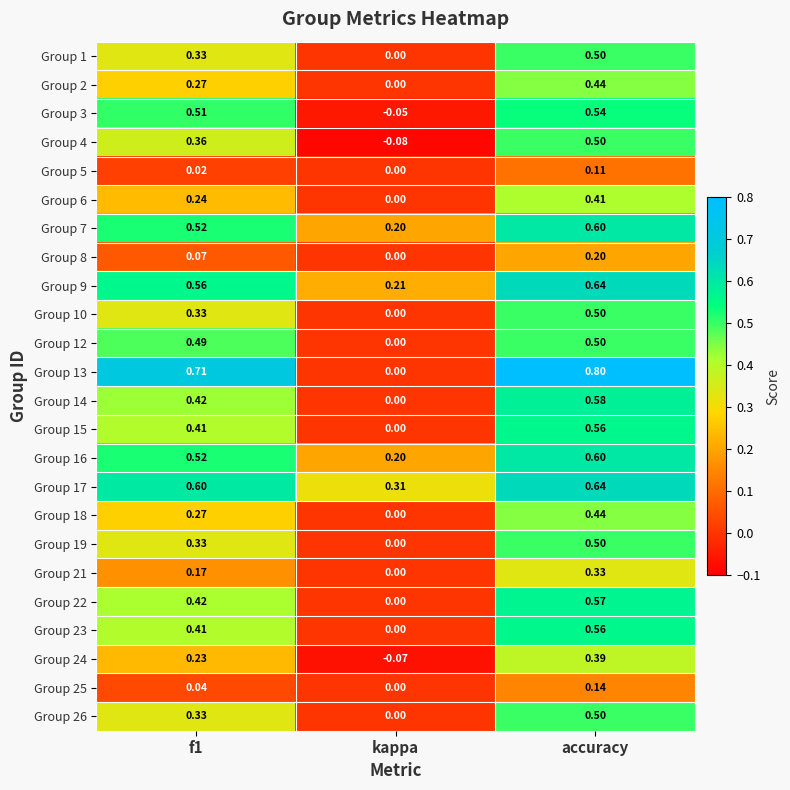

At which category is the sum across all series the highest?

accuracy